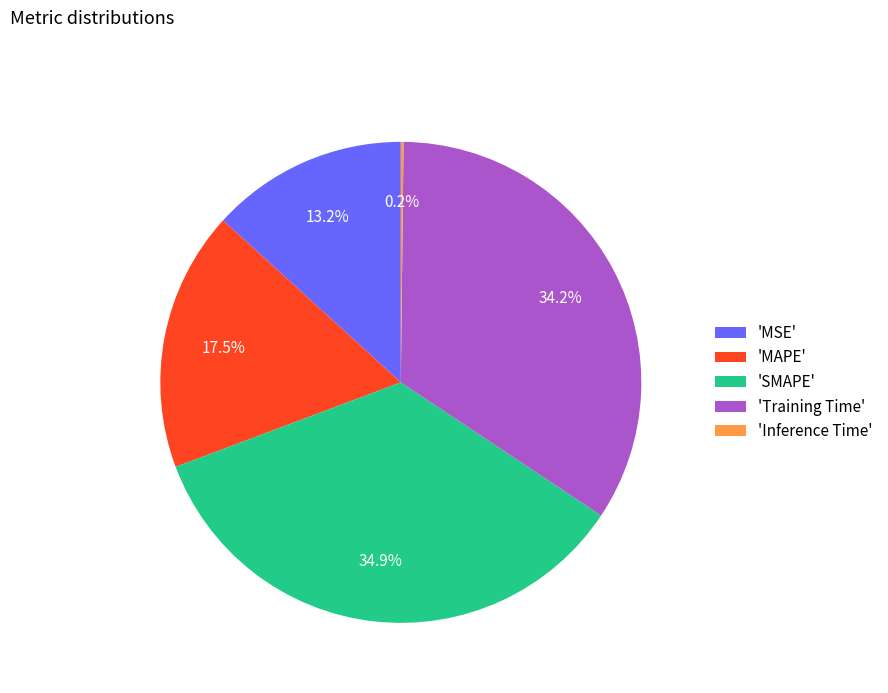

Which slice is the largest?

'SMAPE'